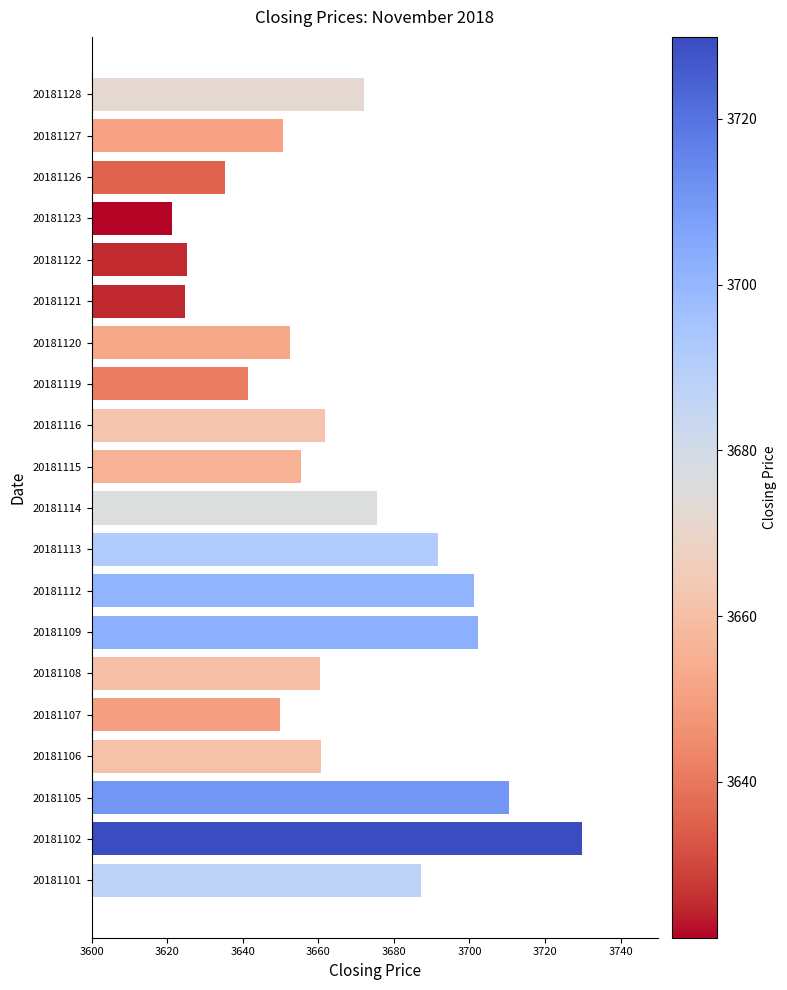

What is the average value?

3665.5